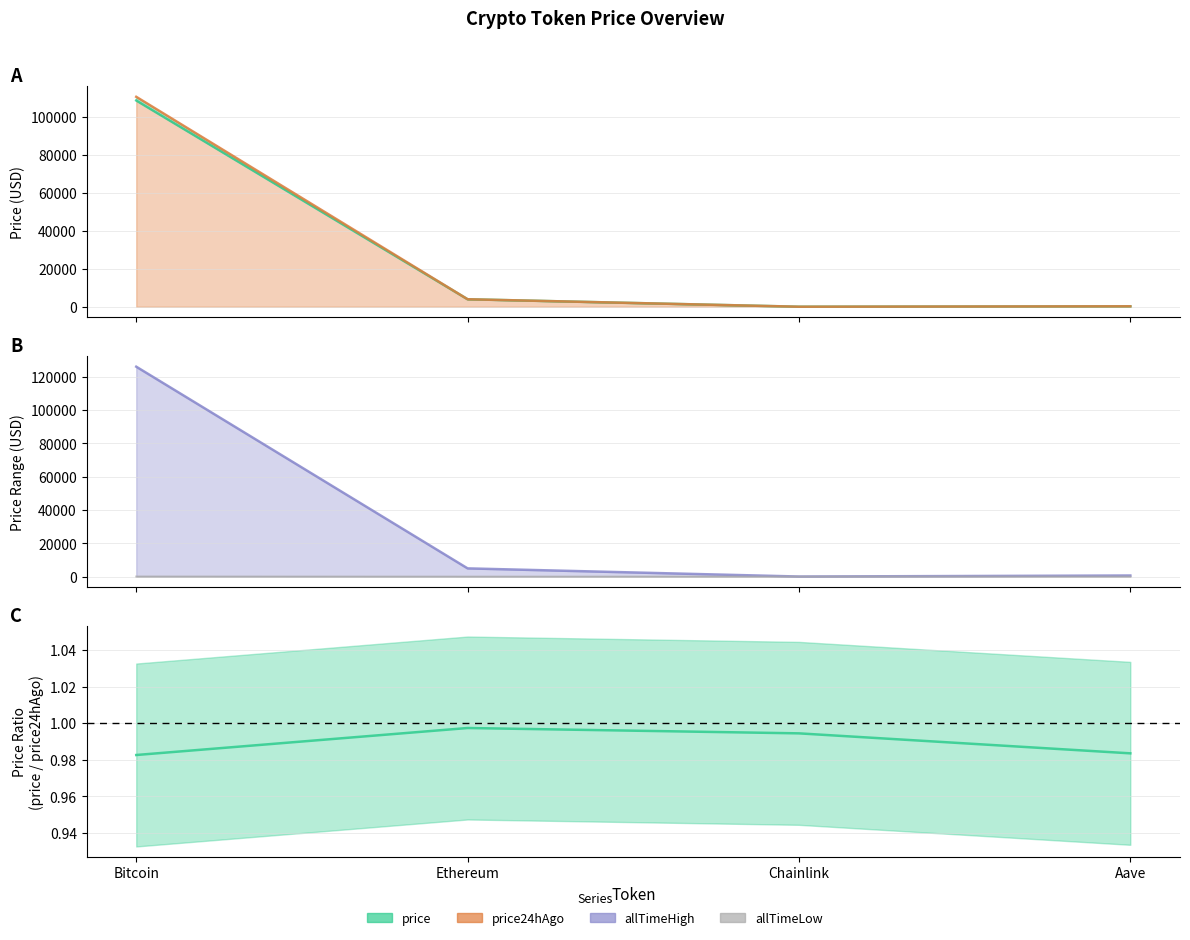

What are all the series names shown in the legend?

price, price24hAgo, allTimeHigh, allTimeLow